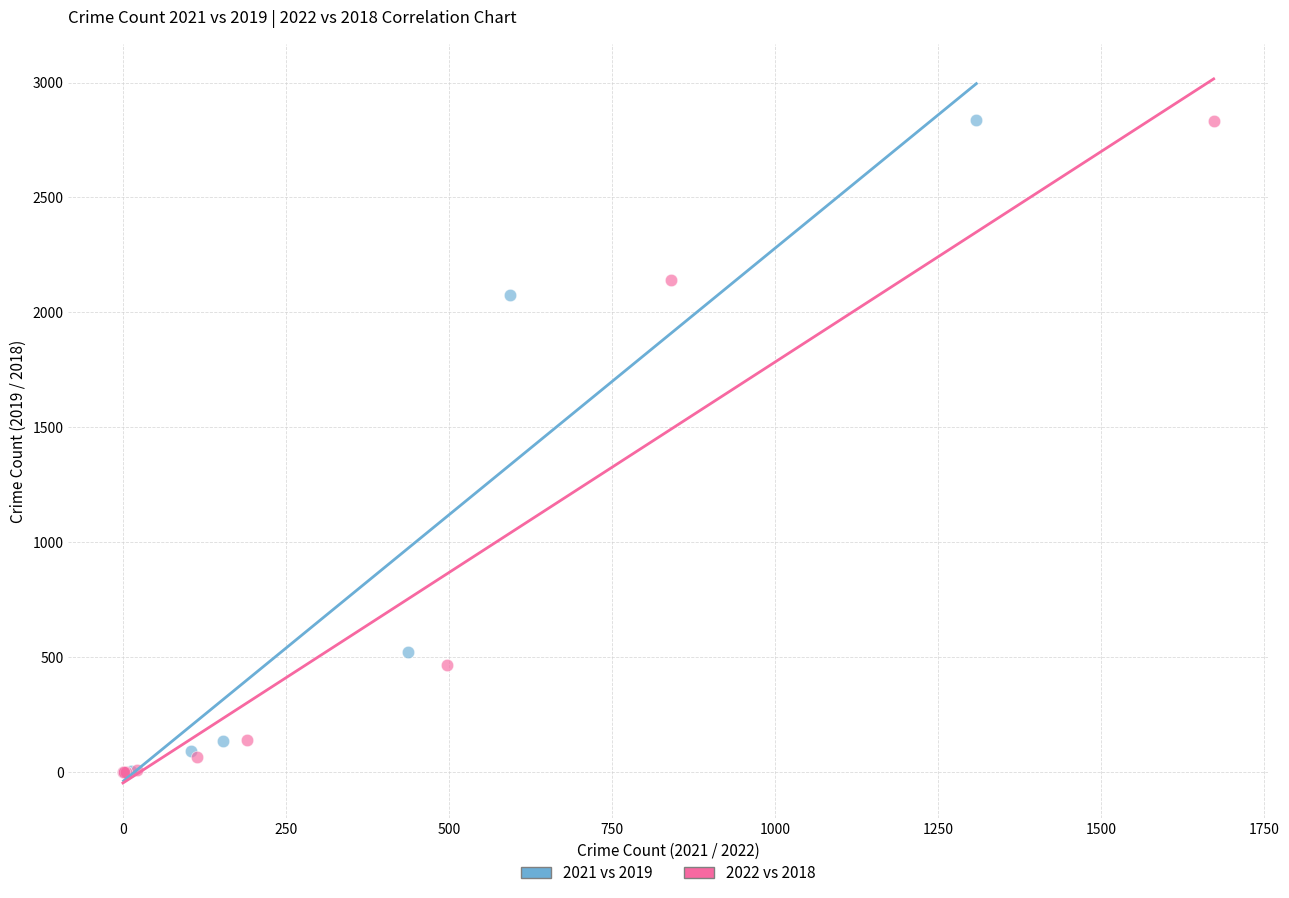

Which series has the widest spread of Y values?

2021 vs 2019